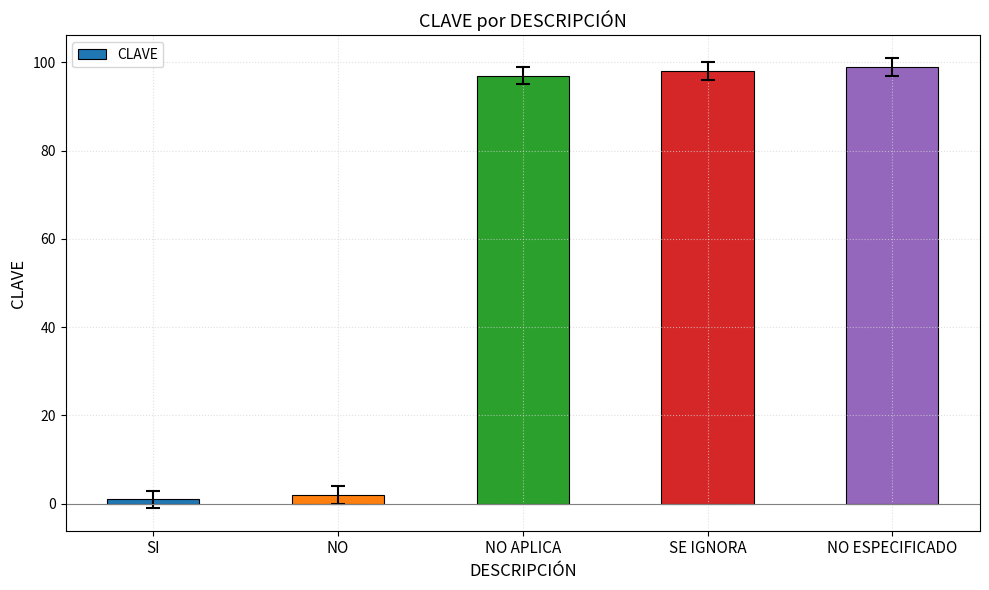

Between NO and SE IGNORA, which is larger?

SE IGNORA